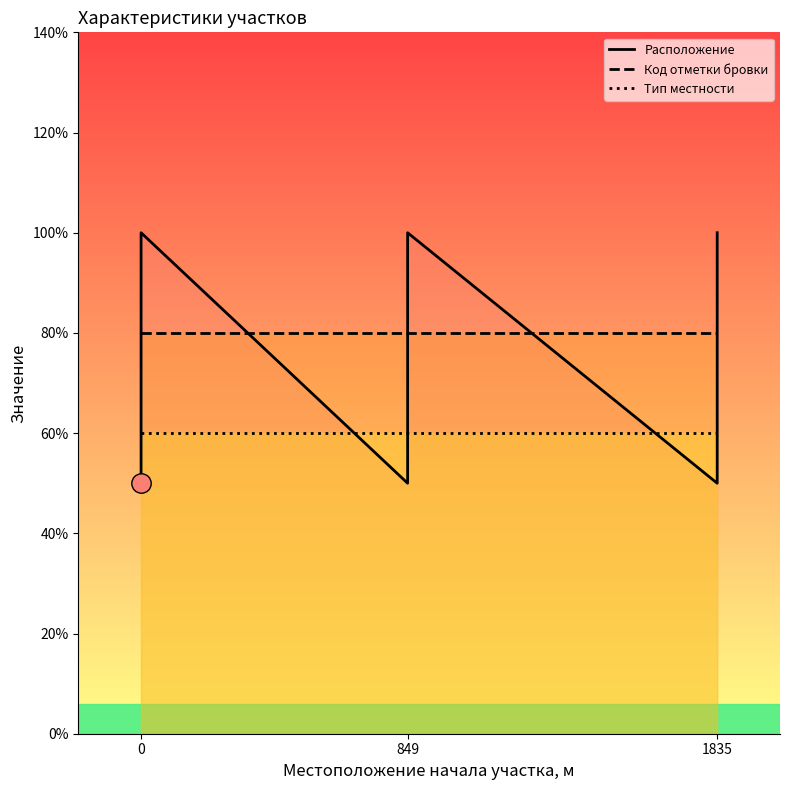

Which series has the largest total across all categories?

Код отметки бровки